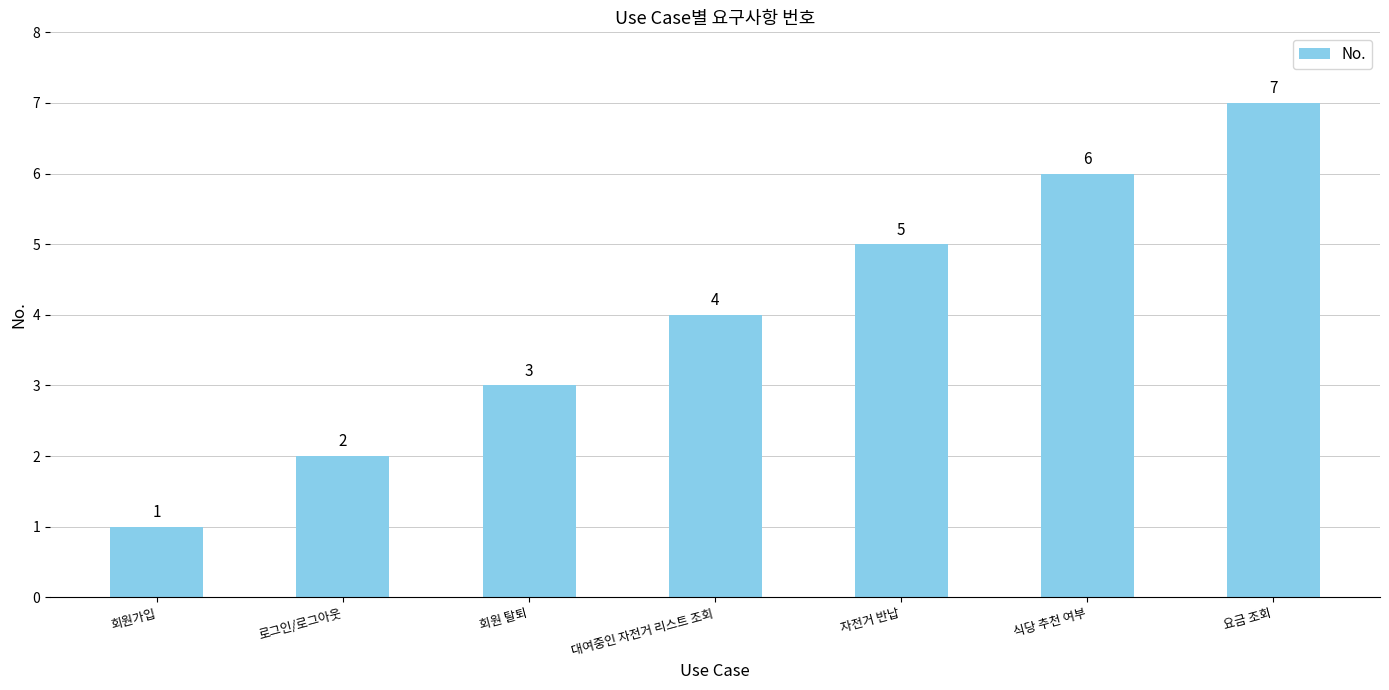

Read the value at 식당 추천 여부.

6